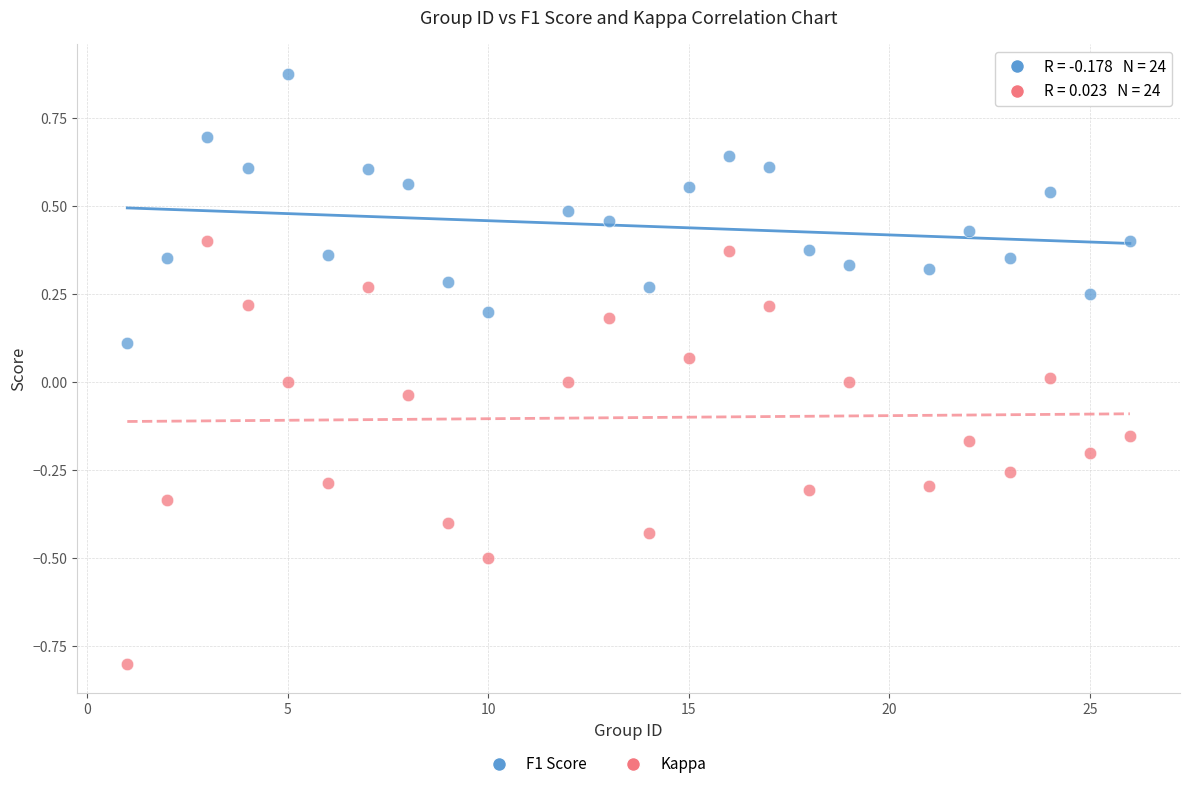

Across all data points, what is the range of X values (max minus min)?

25.0